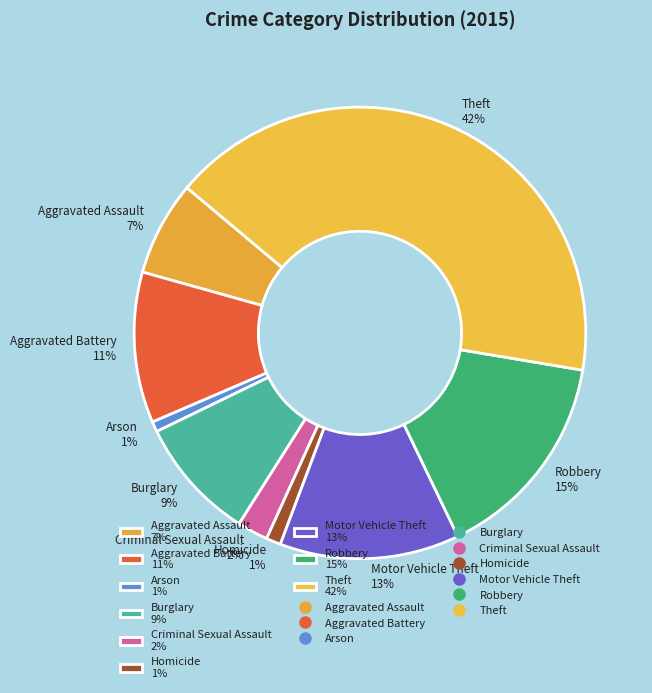

Is it true that Motor Vehicle Theft is 1% of the pie?

False